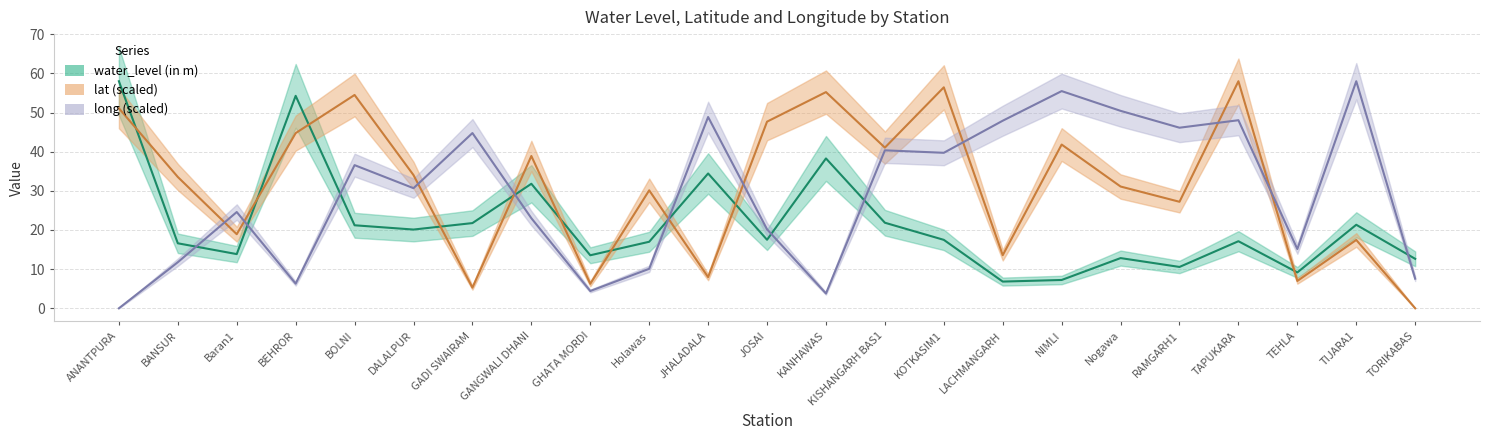

Is it true that long equals 14.0 at TAPUKARA?

False